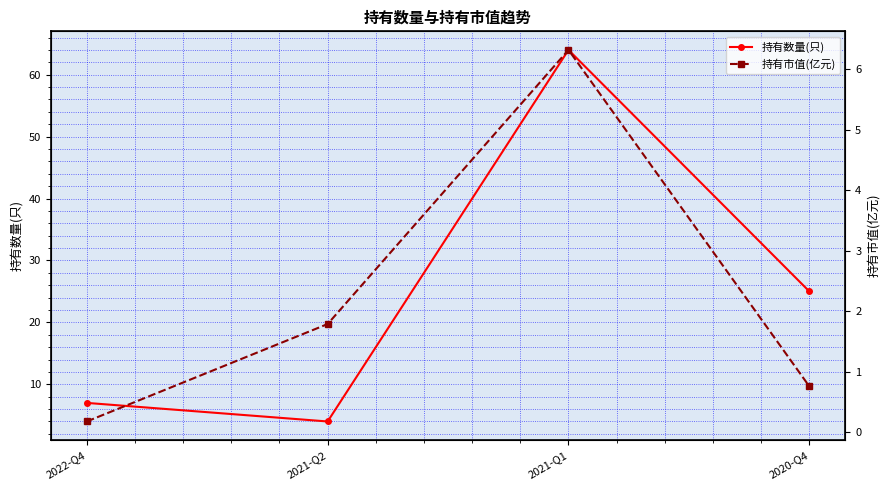

Rank the series at 2021-Q1 from highest to lowest value.

持有数量(只), 持有市值(亿元)